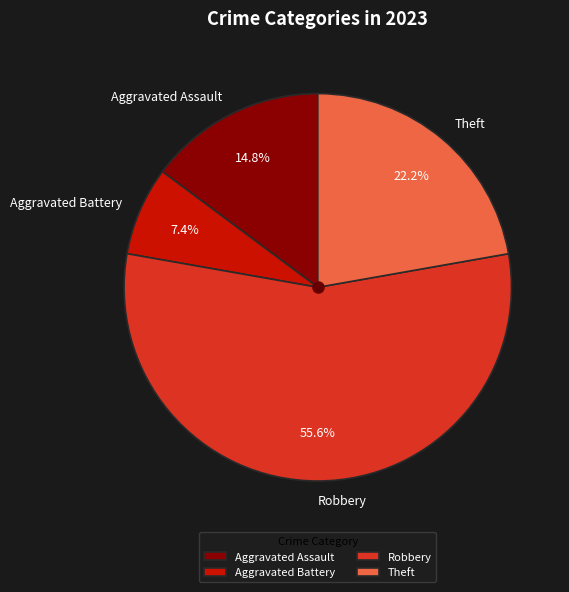

To the nearest percent, what is the difference between the Robbery and Aggravated Assault slice percentages?

41%